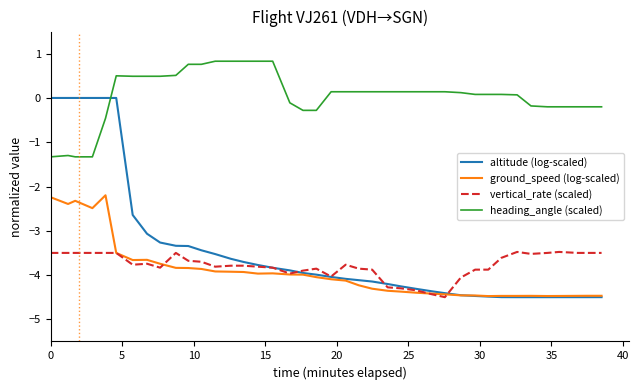

True or false: heading_angle (scaled) and ground_speed (log-scaled) intersect in this chart.

False